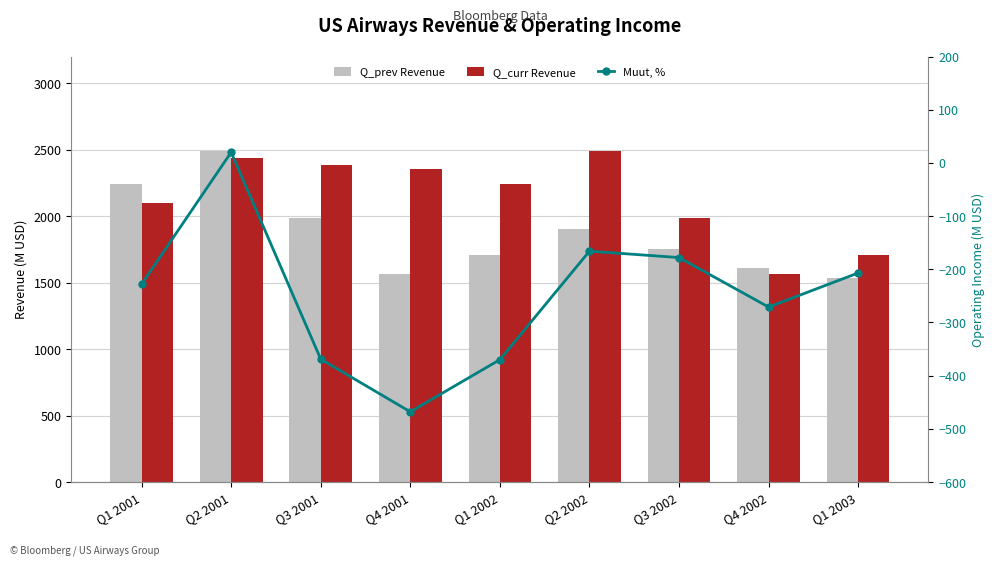

Reading right to left, extract all data points from this chart.

Q_prev Revenue: 1534	1613	1752	1903	1709	1565	1989	2493	2241
Q_curr Revenue: 1709	1565	1989	2493	2241	2356	2381	2433	2098
Muut, %: -207	-271	-178	-166	-370	-468	-369	20	-228